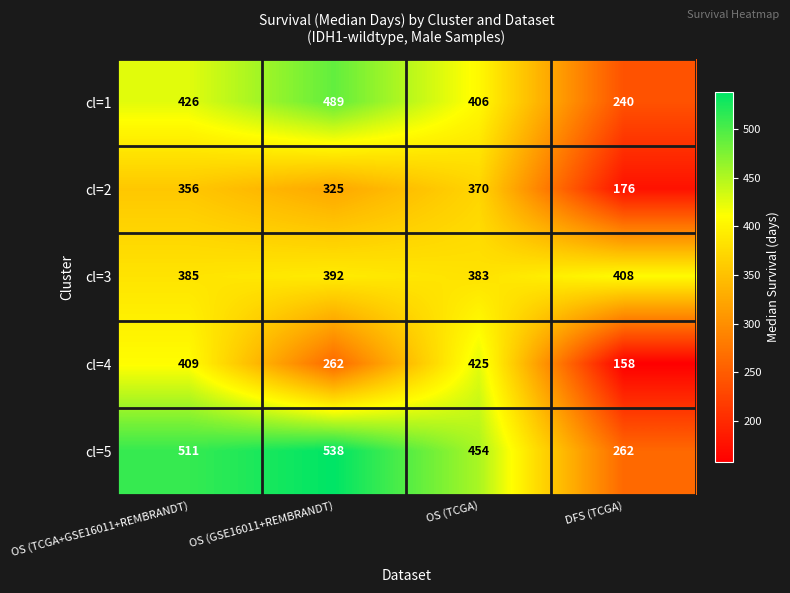

Which series has the largest total across all categories?

cl=5